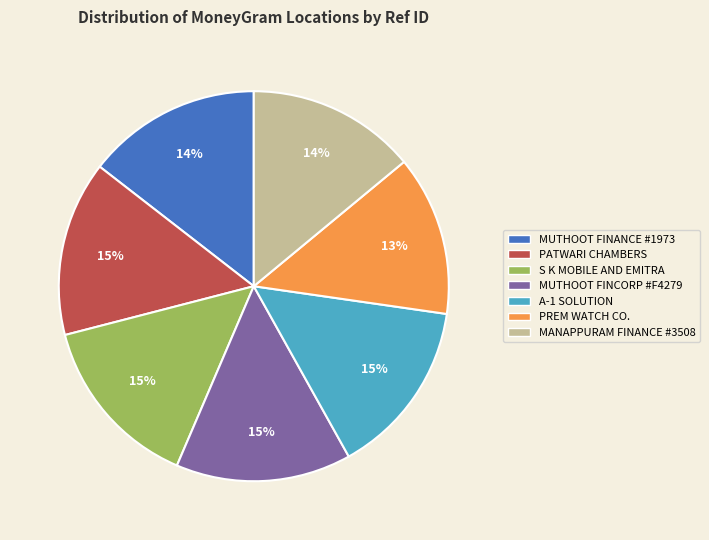

Is there a majority slice in this chart?

No